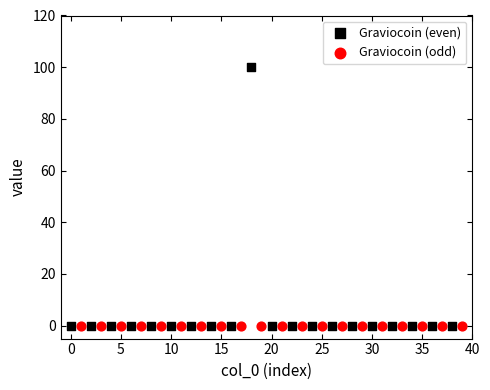

Which series contains the highest Y value?

Graviocoin (even)